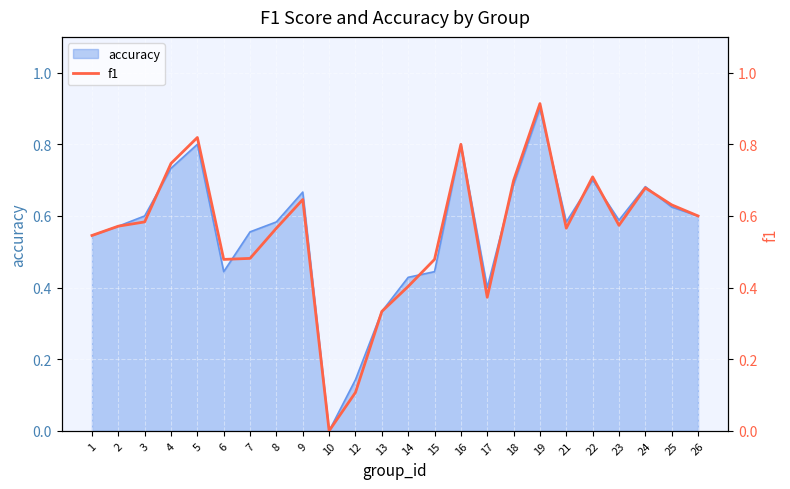

At which category does the data reach its first local peak?

5